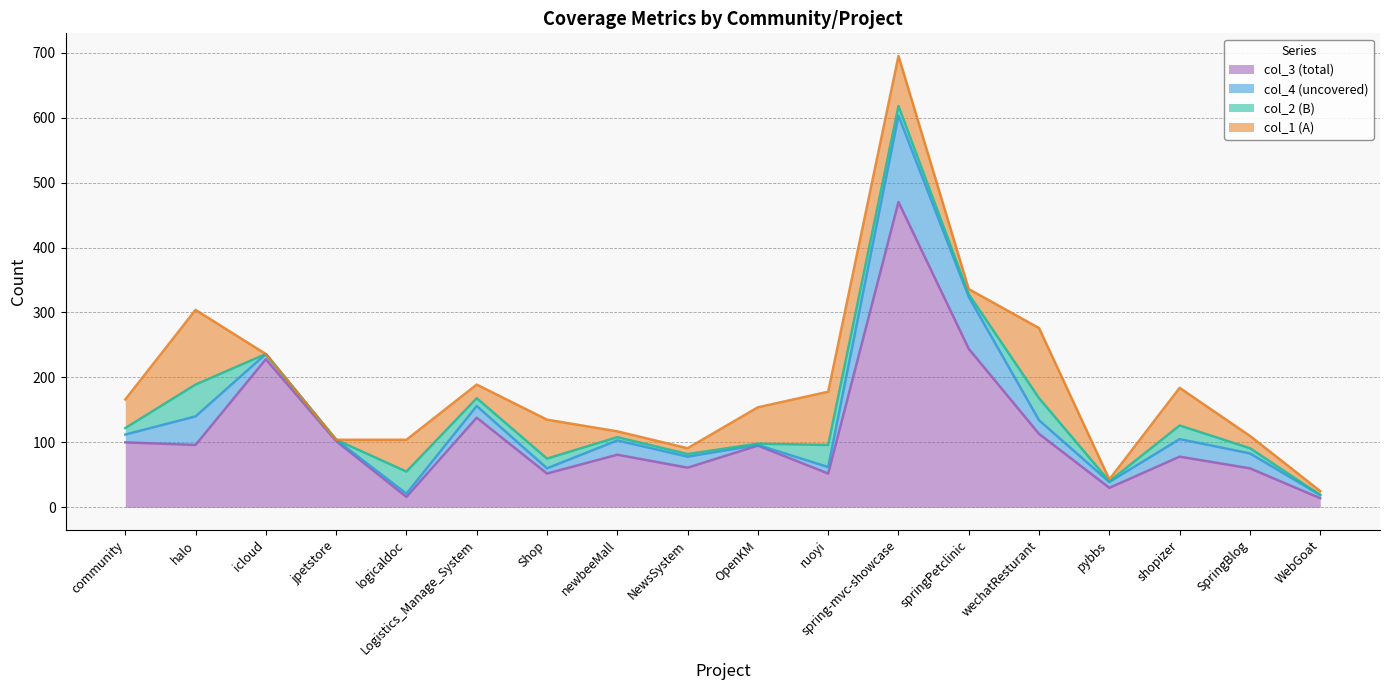

Which label corresponds to the largest value in the chart?

spring-mvc-showcase